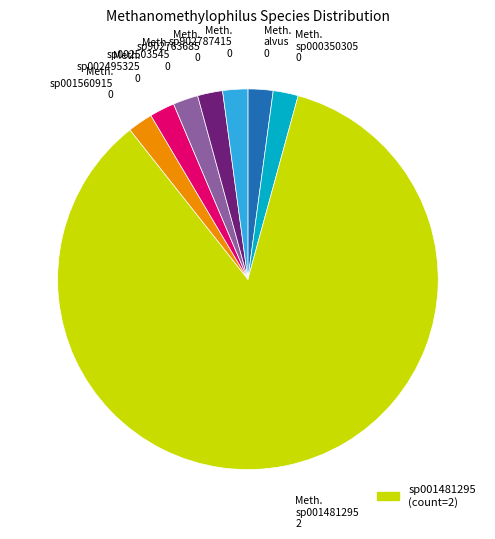

How many segments does this pie chart have?

8